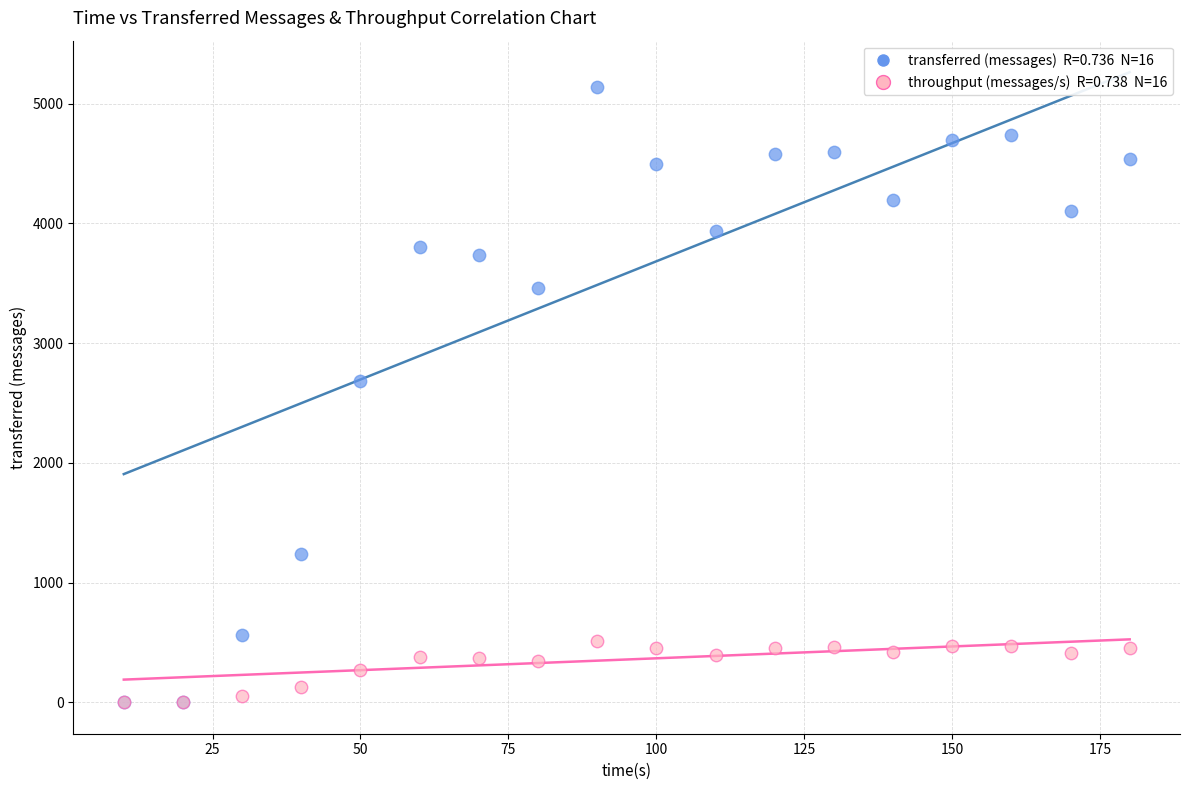

Across all series, what Y value is closest to 2570?

2680